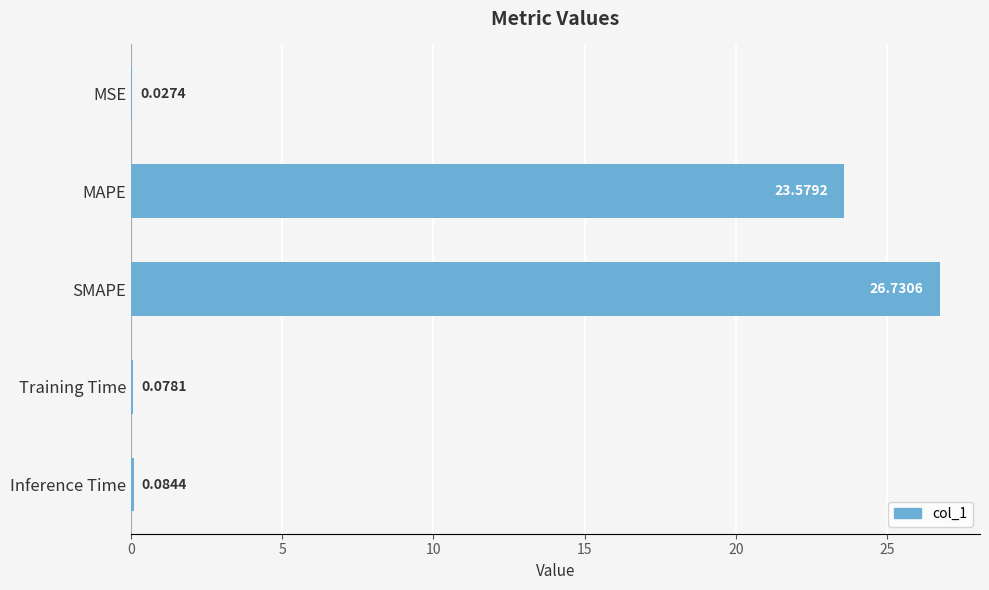

Which category has the highest value across all series?

SMAPE